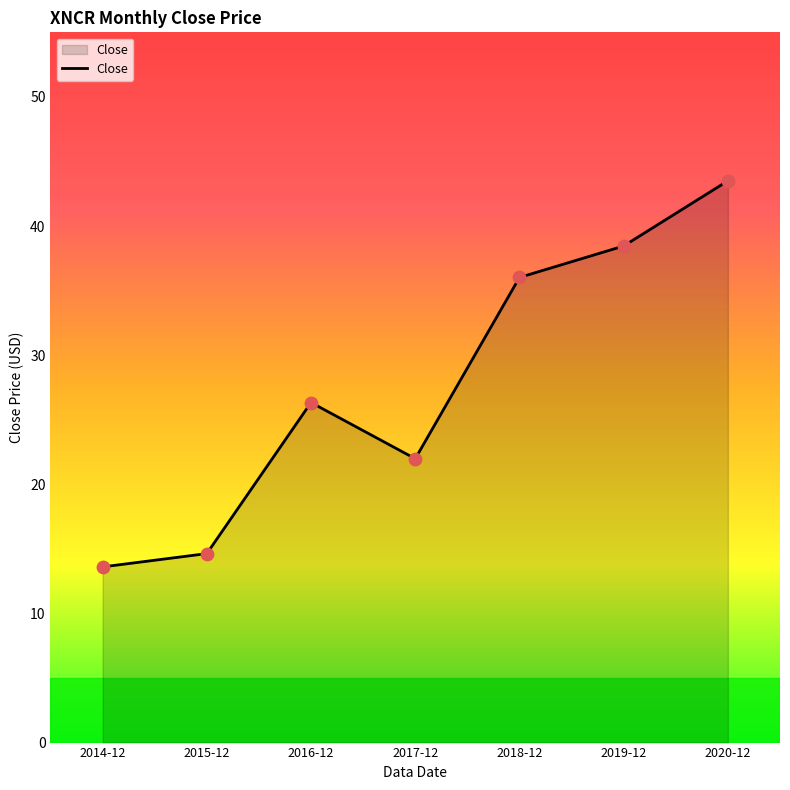

Approximately how many times larger is the value at 2020-12 compared to 2019-12?

1.1